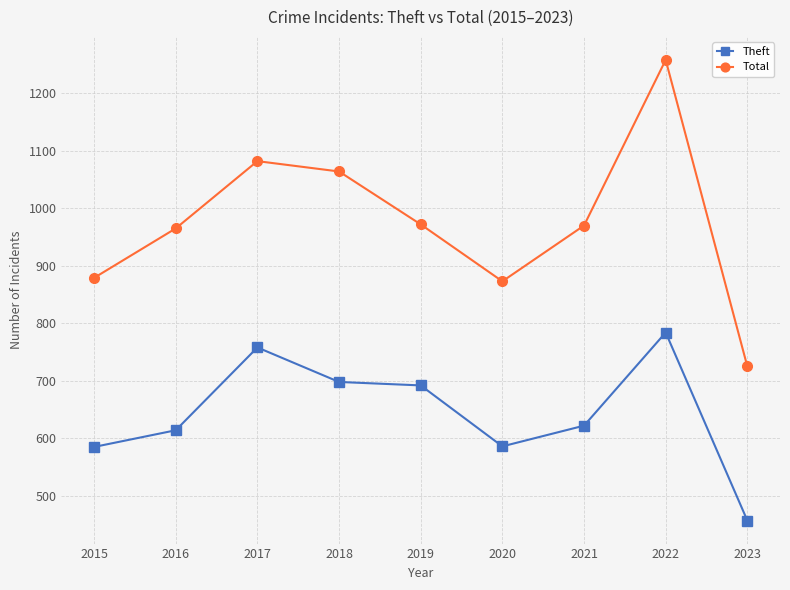

The value of Total at 2020 is 873. True or false?

True